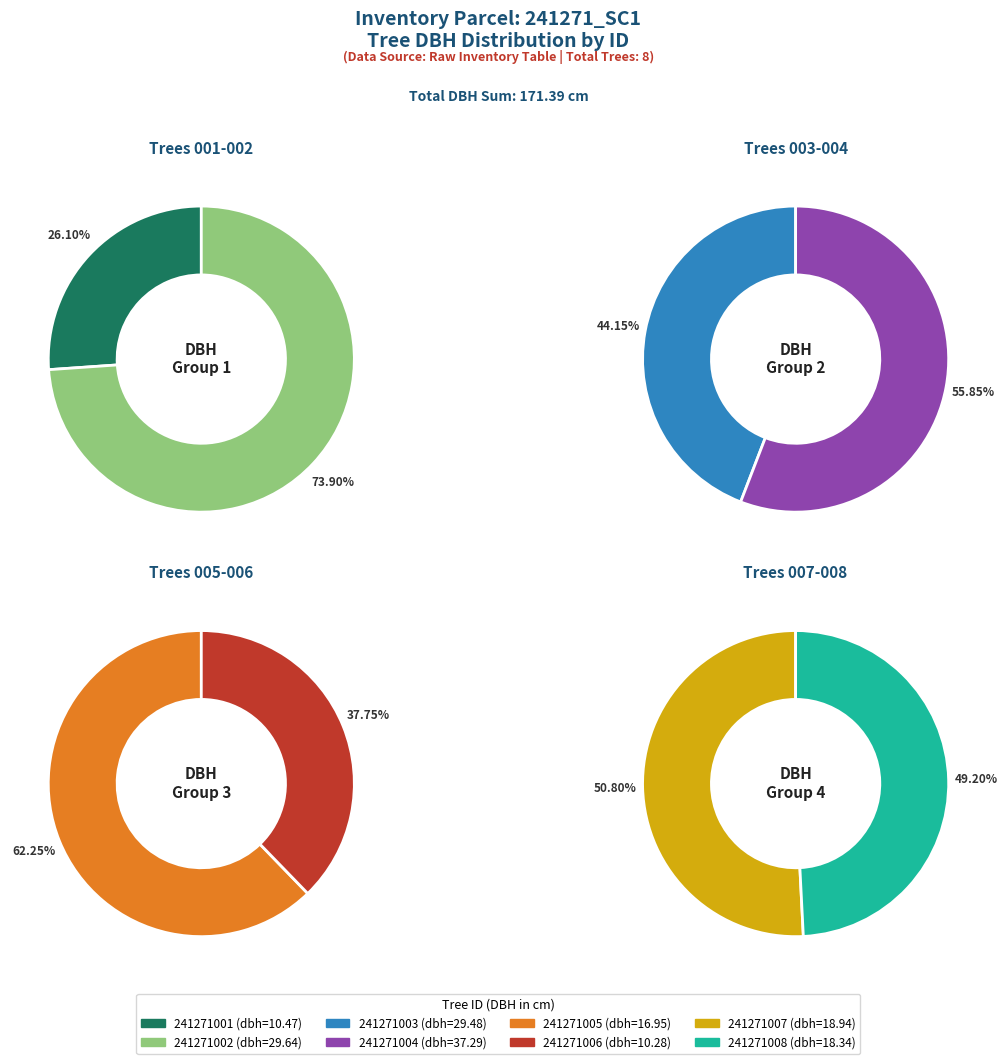

What percentage is the 241271003 slice, to the nearest percent?

17%